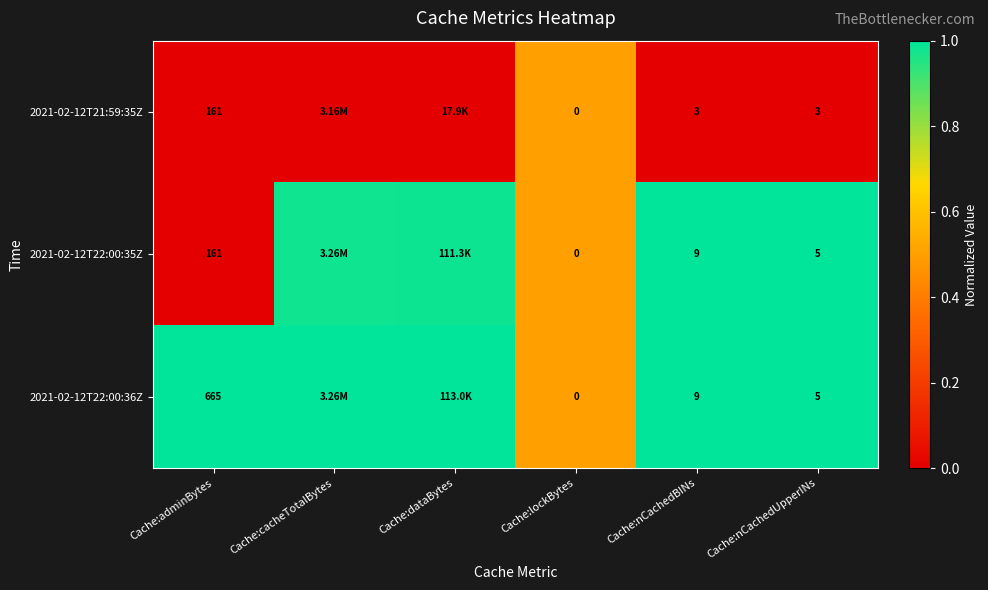

The 2021-02-12T22:00:35Z series shows 1.0 at Cache:dataBytes. True or false?

True